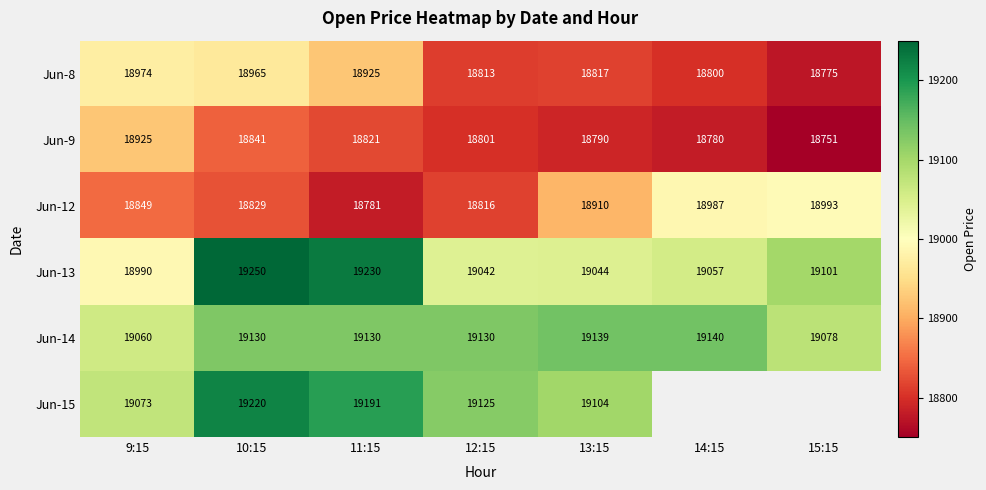

At 10:15, list the series in order from largest to smallest.

Jun-13, Jun-15, Jun-14, Jun-8, Jun-9, Jun-12